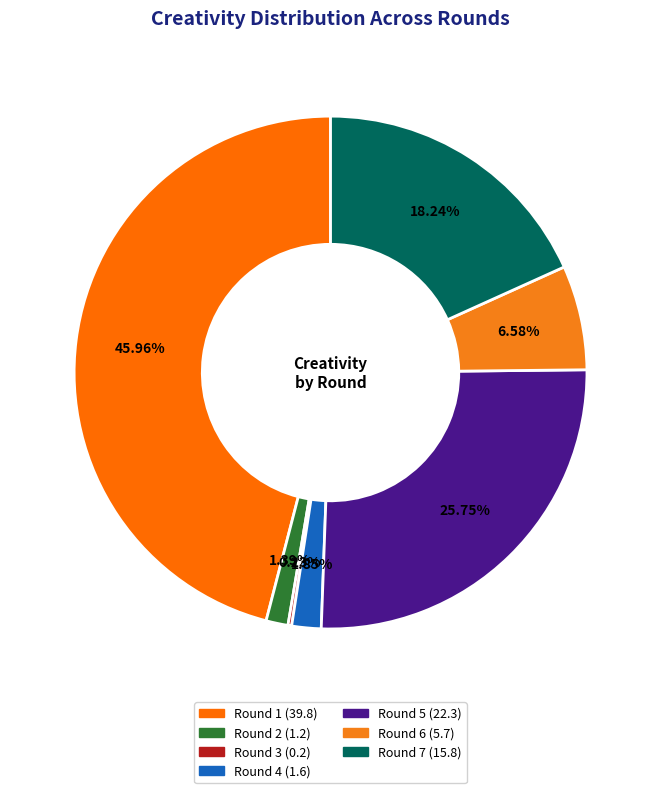

To the nearest percent, what percentage of the pie is Round 2?

1%